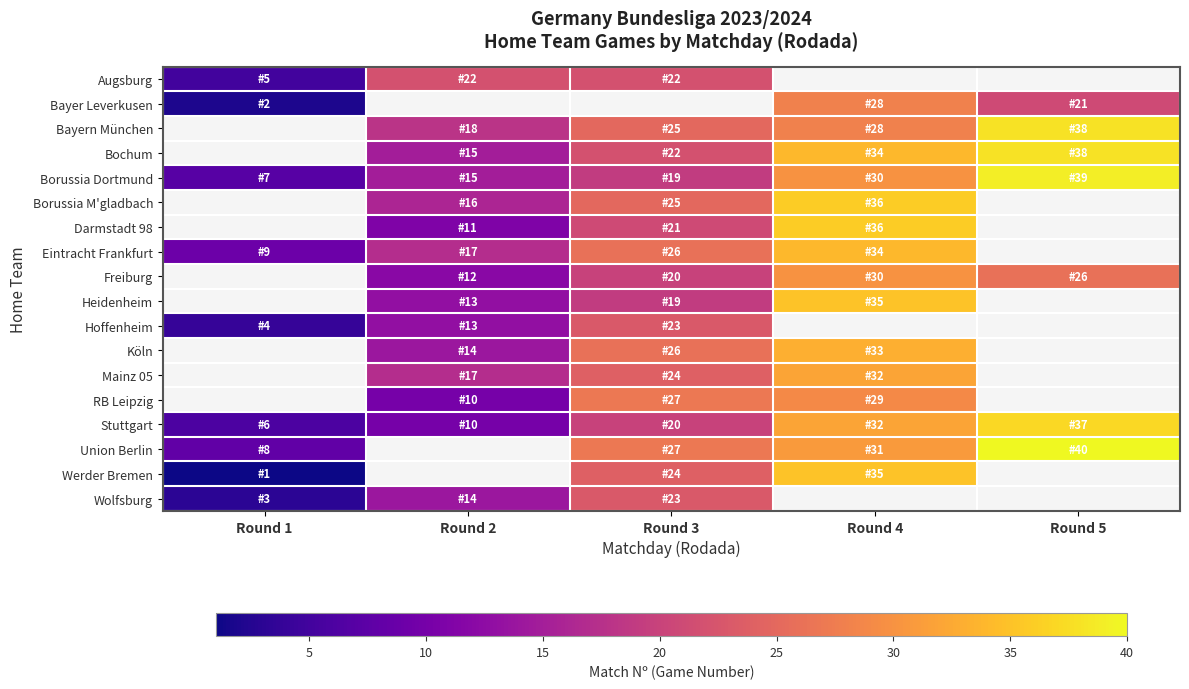

At which category is the sum across all series the highest?

Round 4